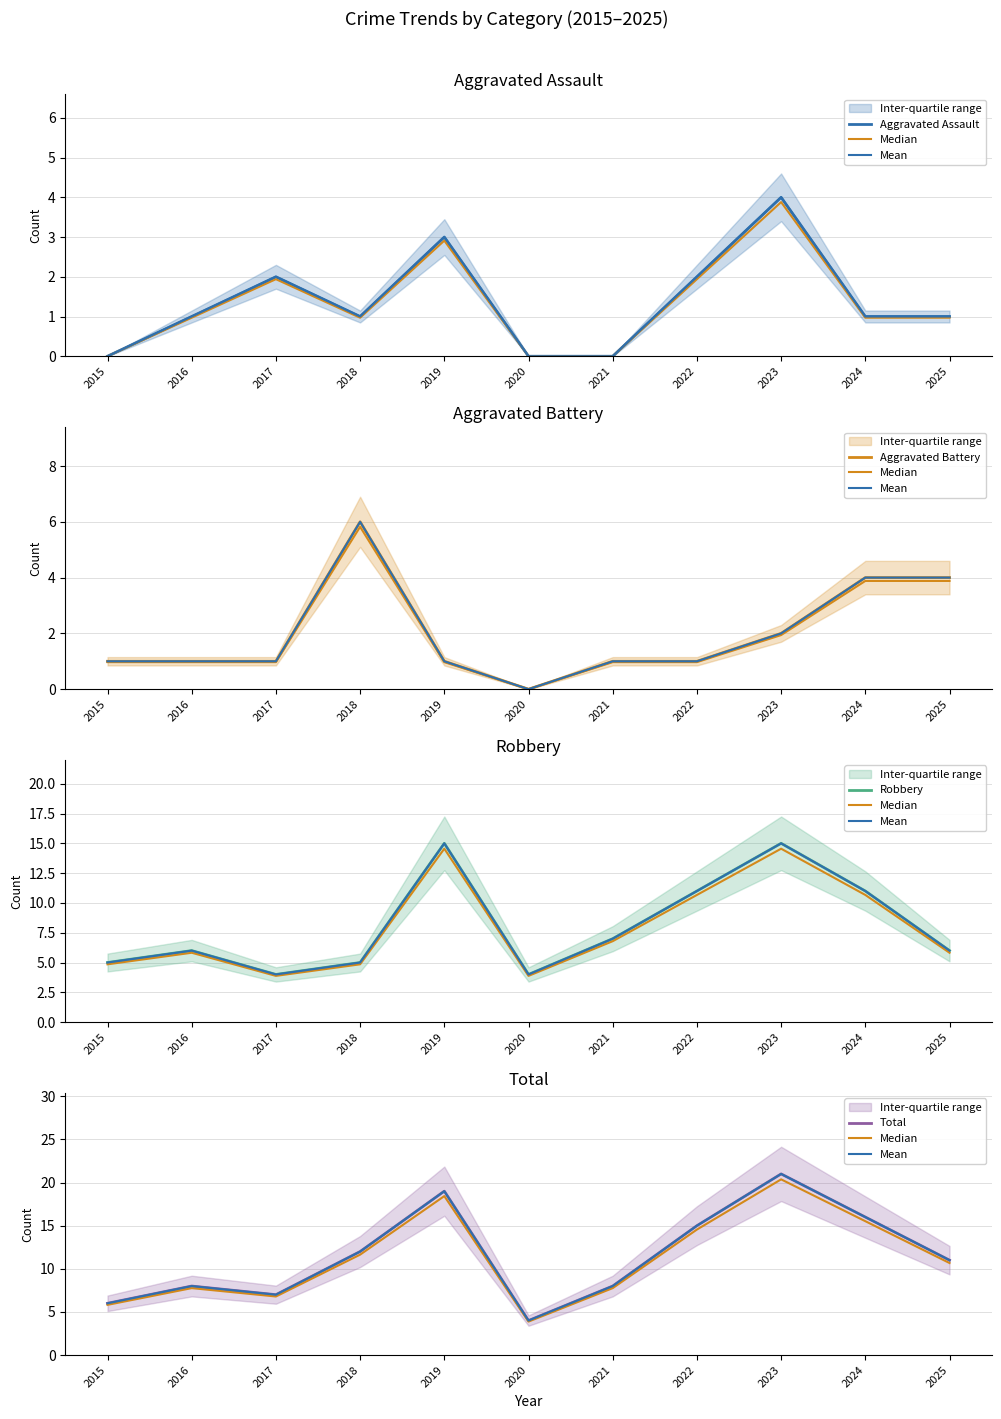

True or false: Aggravated Battery and Median cross at least once.

False